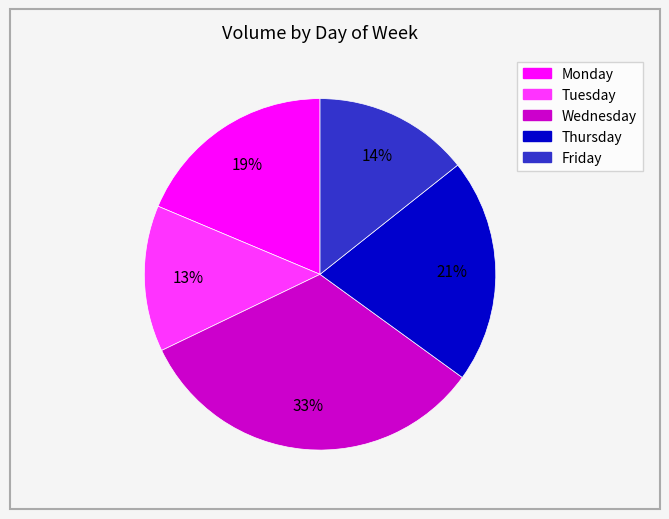

What is the largest slice in the pie chart?

Wednesday